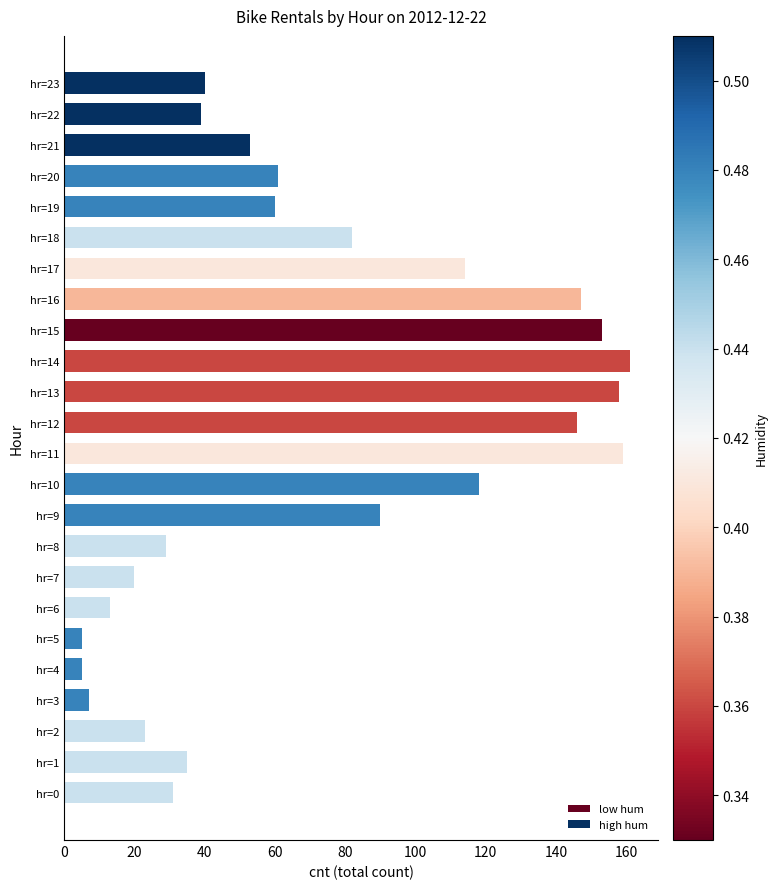

What is the maximum value shown in the chart?

161